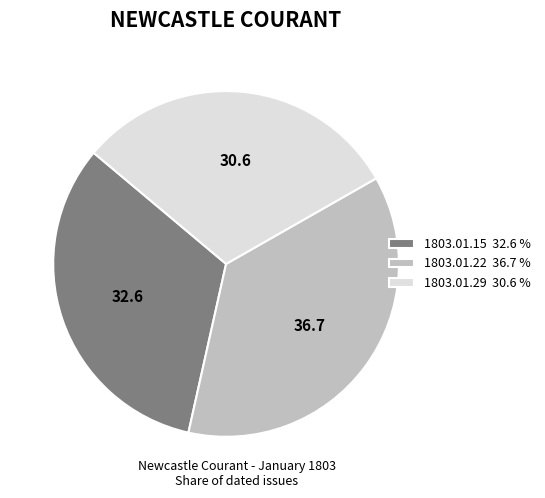

Do 1803.01.22 36.7 % and 1803.01.15 32.6 % together represent more than half of the pie?

Yes